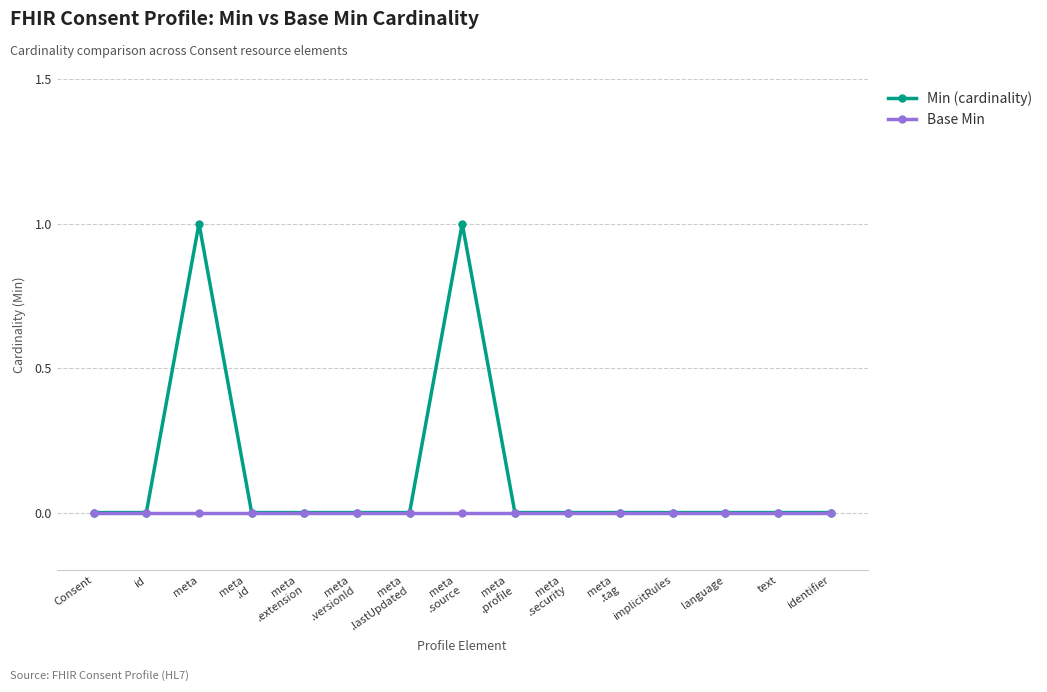

List the series in order of their overall mean, highest first.

Min (cardinality), Base Min